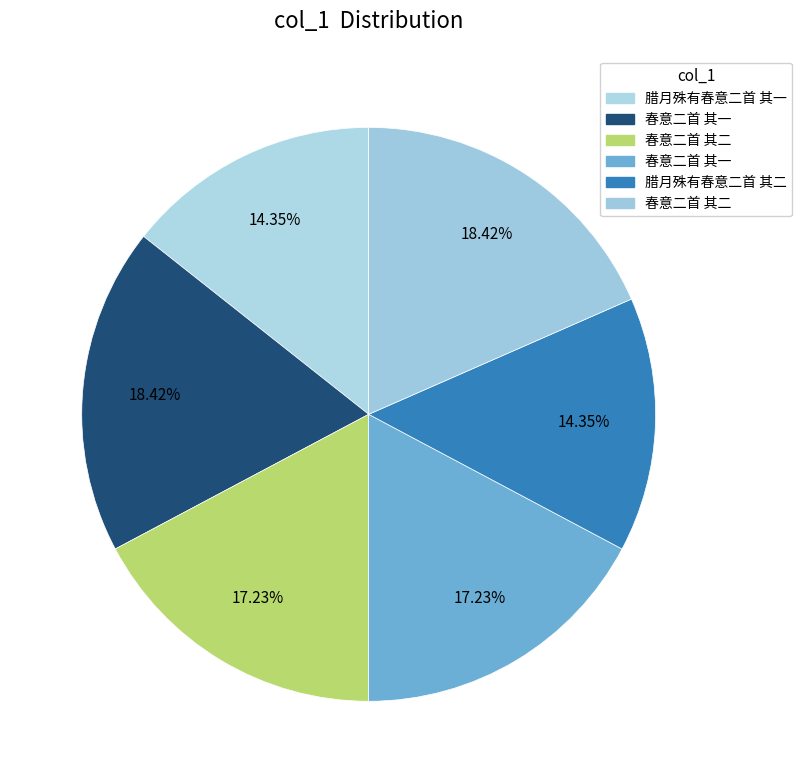

Which slice is the smallest?

腊月殊有春意二首 其二